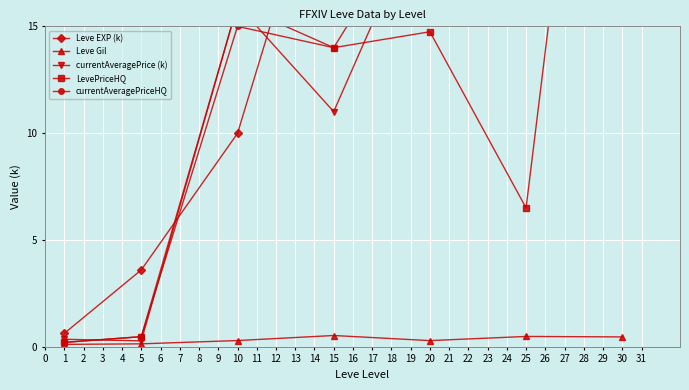

The value of Leve Gil at 15 is 0.5. True or false?

True